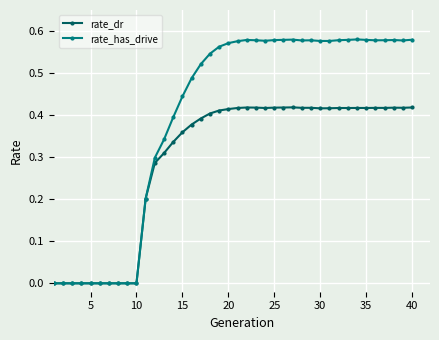

Which series has the widest spread of values?

rate_has_drive